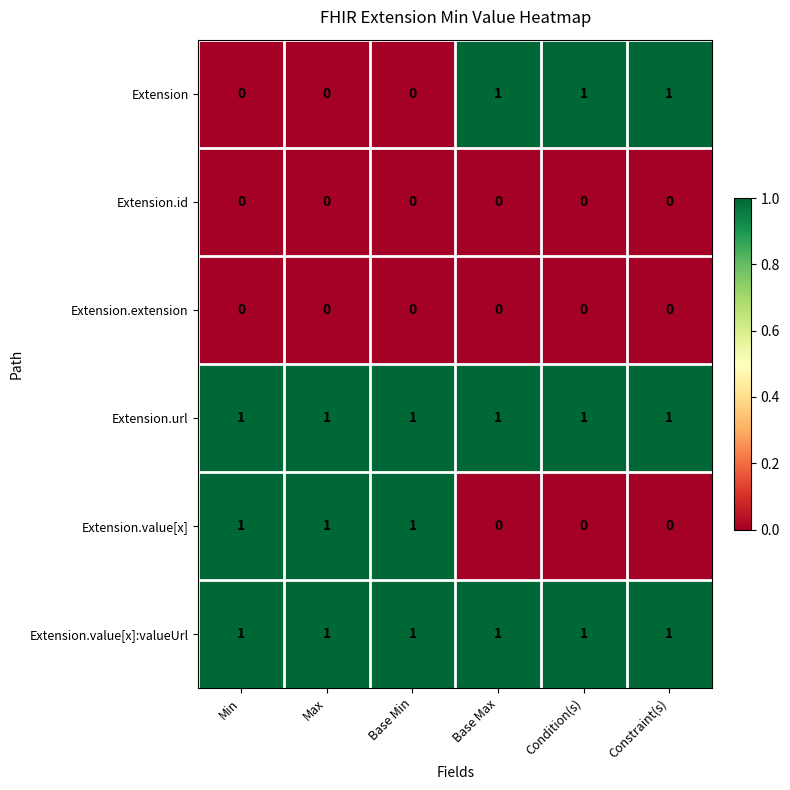

What is the total value across all series at Base Min?

3